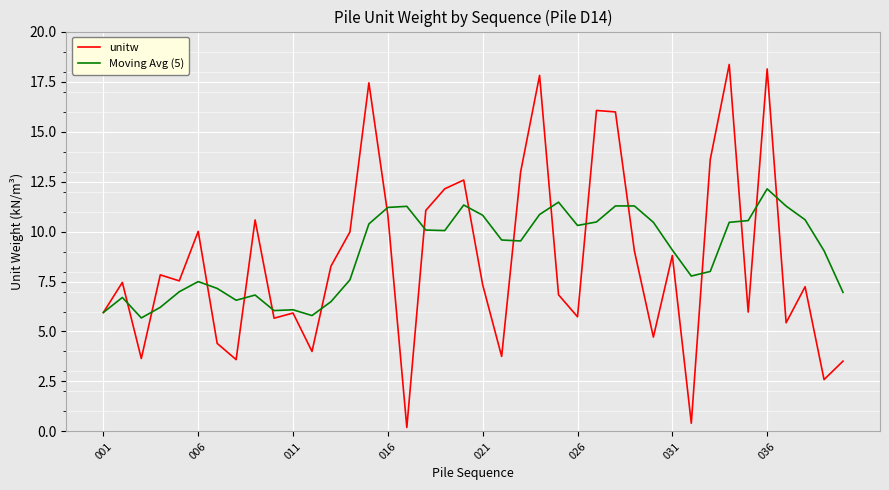

Rank the series by their maximum value, from highest to lowest.

unitw, Moving Avg (5)